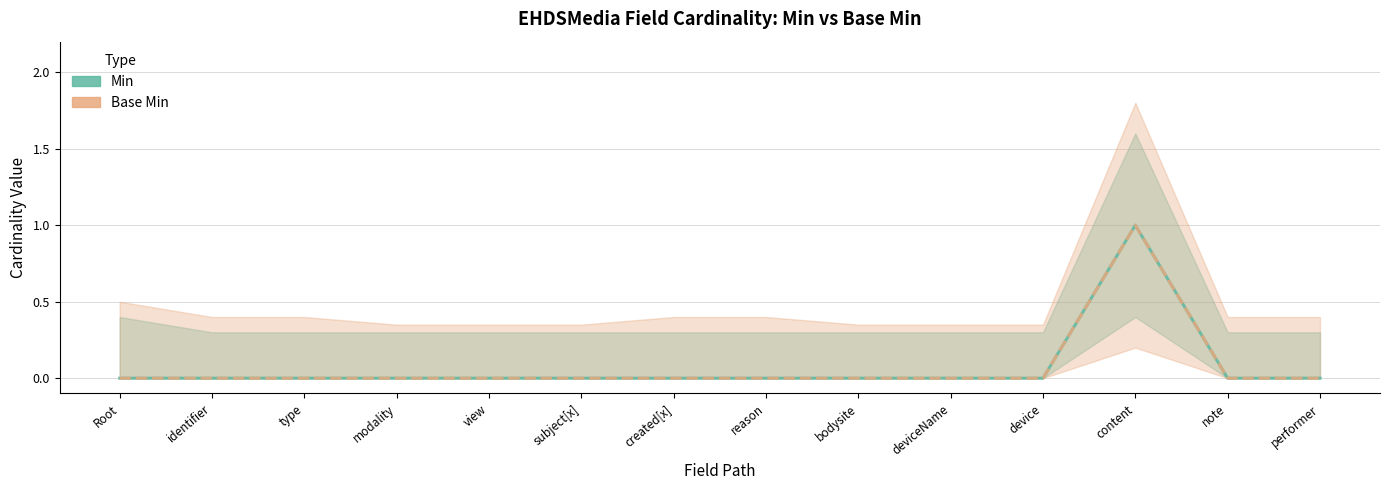

True or false: Base Min has a value of 0 at note.

True